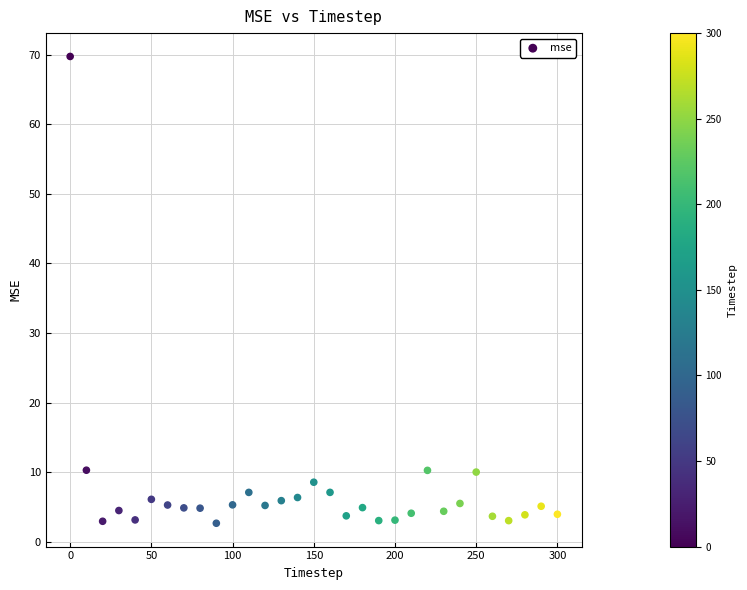

What is the range of Y values (max minus min)?

67.1